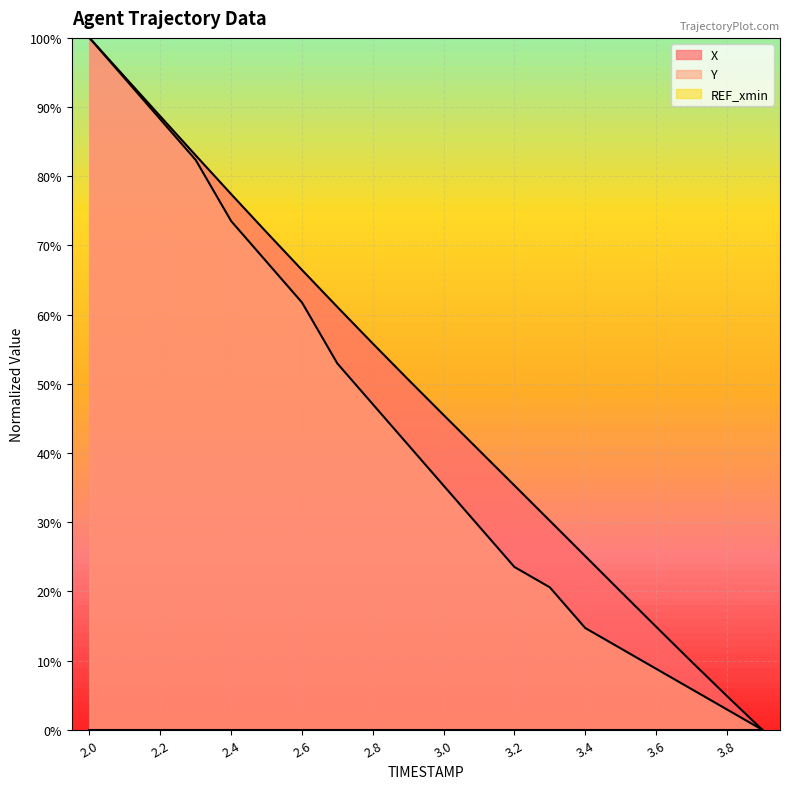

Which label corresponds to the smallest value in the chart?

3.9